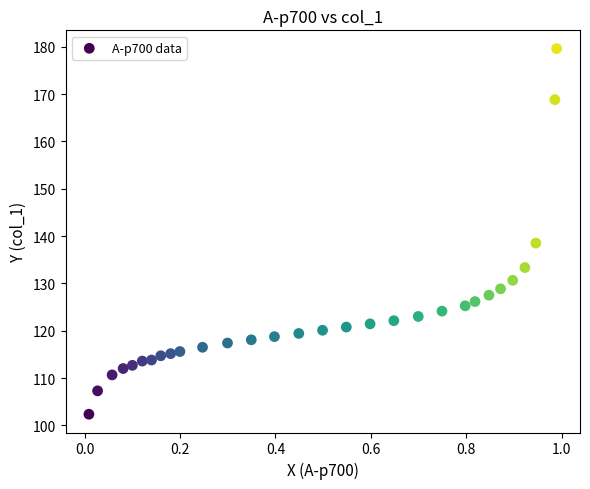

What is the range of Y values (max minus min)?

77.2